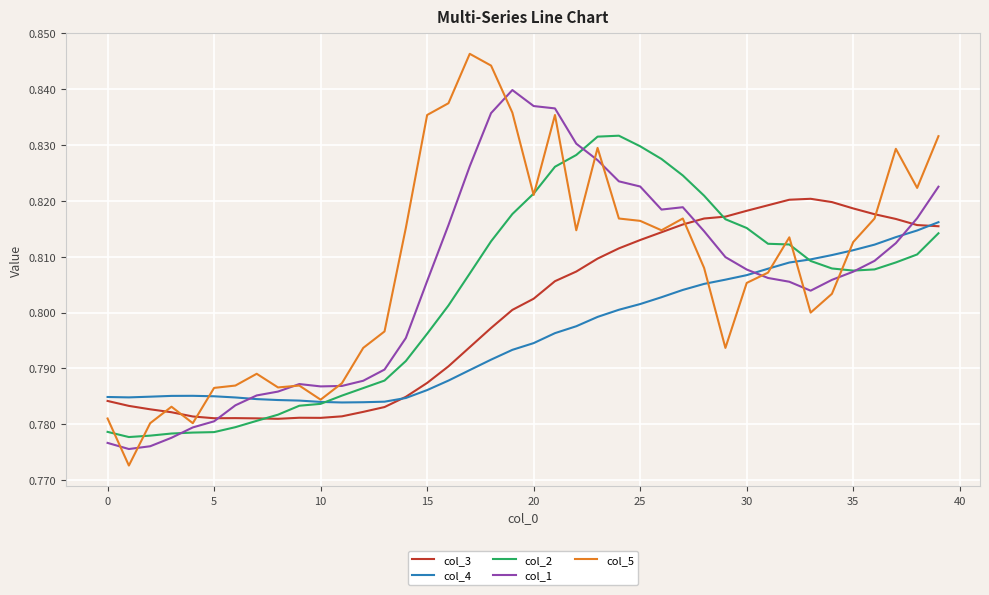

Rank the series by their average value, from lowest to highest.

col_4, col_3, col_2, col_1, col_5